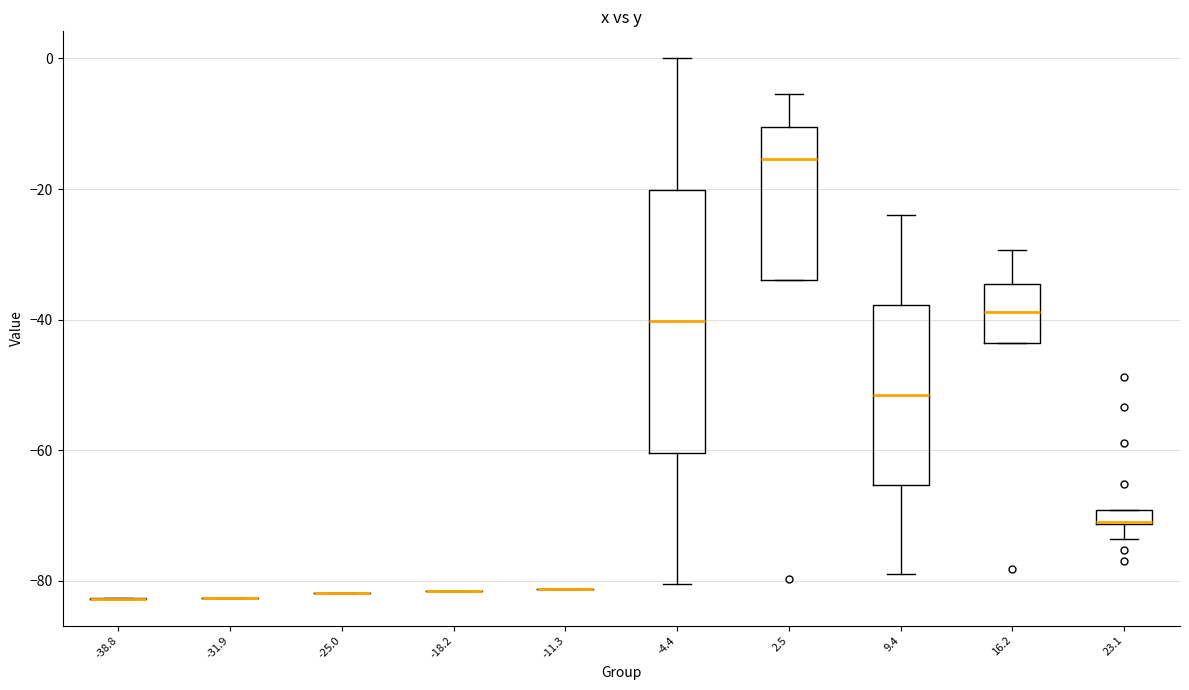

Which box is the tallest, from its lower edge to its upper edge?

-4.4